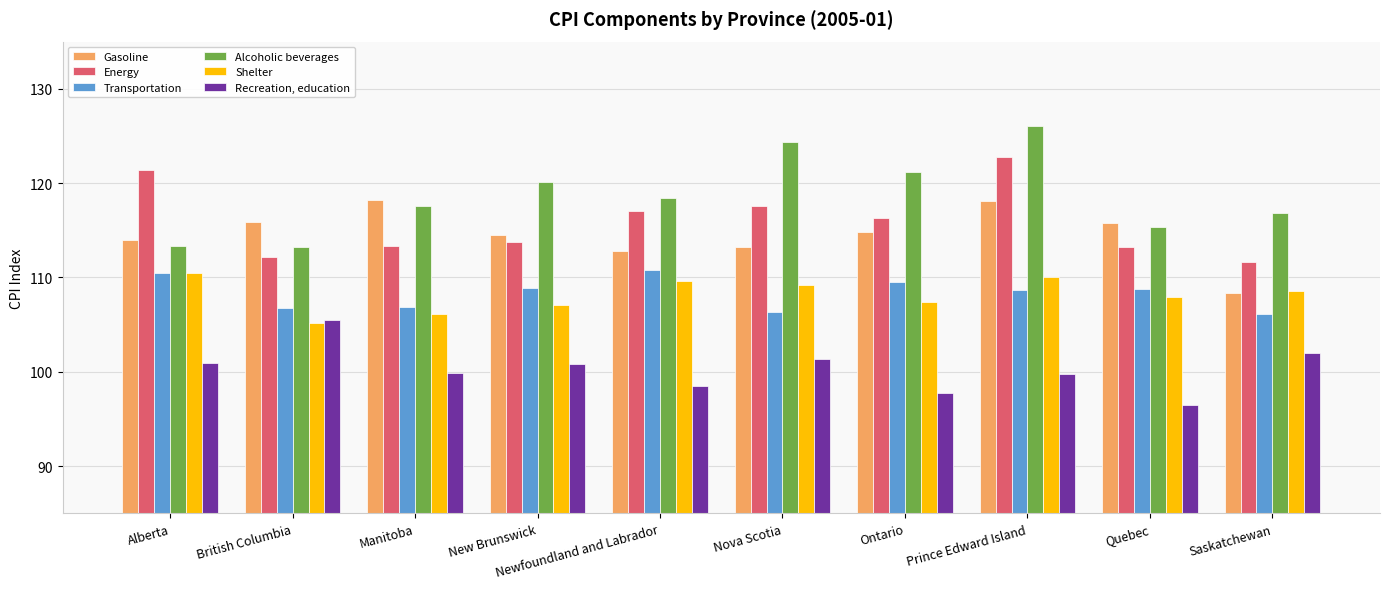

What value does the Transportation series have at Saskatchewan?

106.1